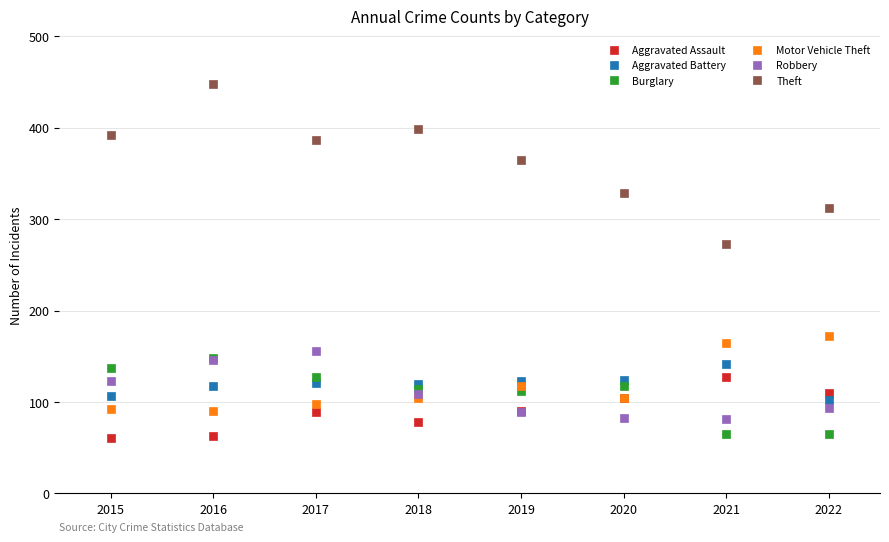

At which category does the chart reach its peak across all series?

2016